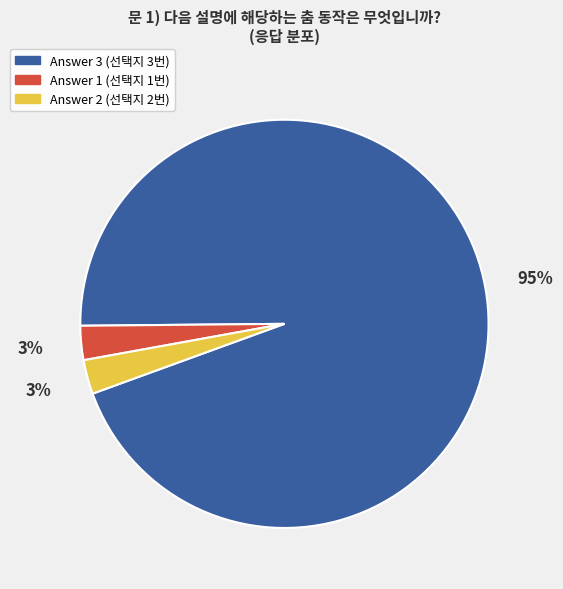

To the nearest percent, what is the average slice percentage?

33%